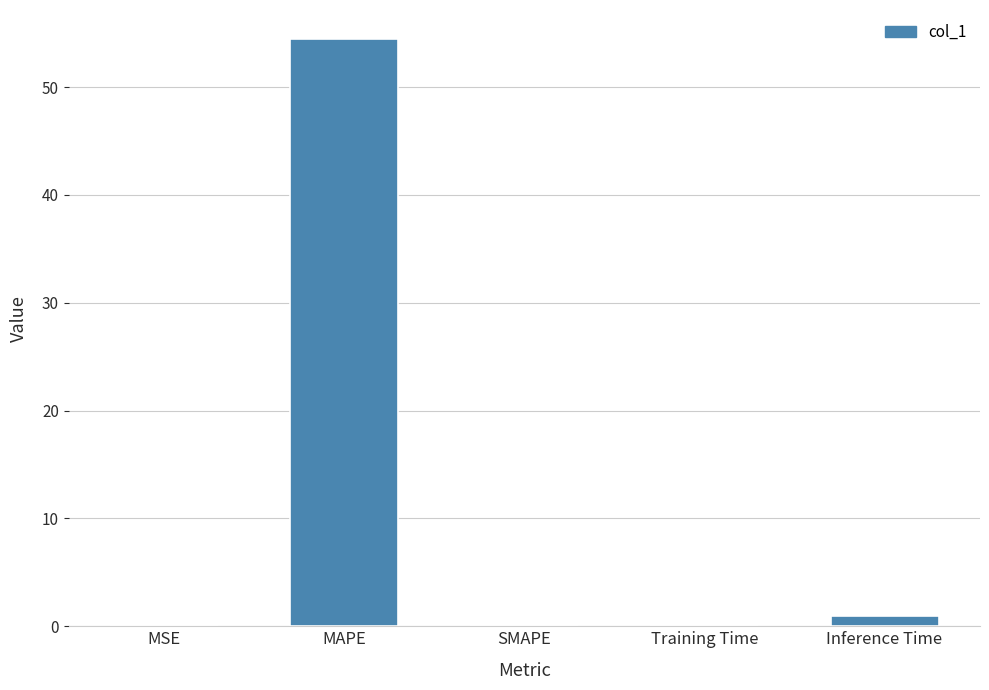

True or false: the data shows 54.4 at MAPE.

True